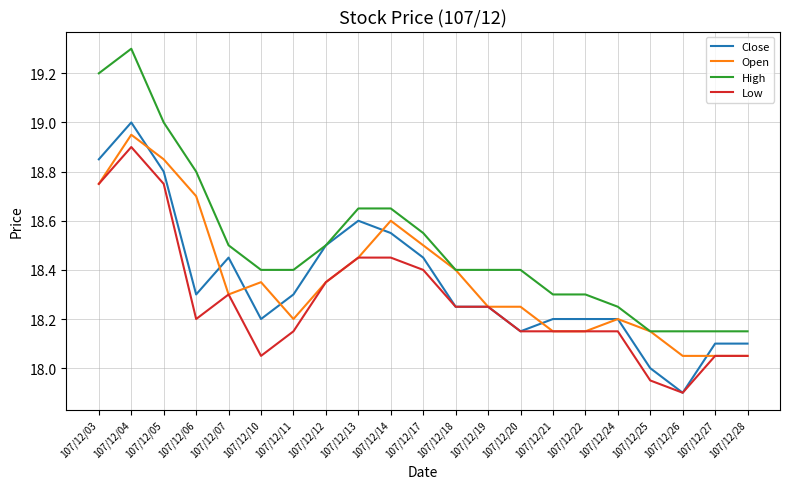

What are all the series names shown in the legend?

Close, Open, High, Low